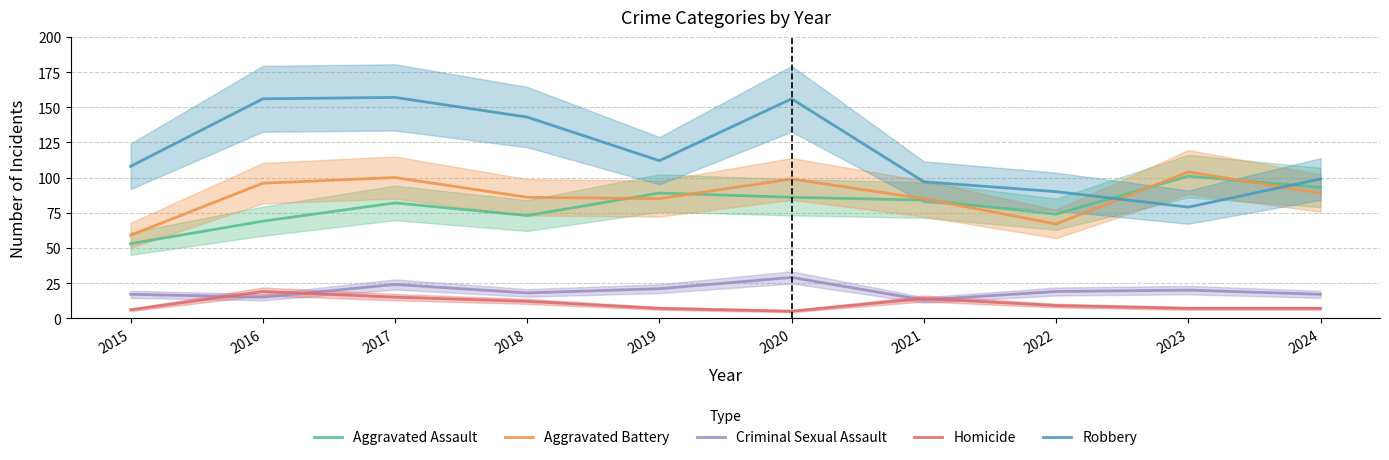

Reading left to right, what are all the values shown in this chart?

Aggravated Assault: 53	69	82	73	89	86	84	74	101	93
Aggravated Battery: 59	96	100	86	85	99	85	67	104	89
Criminal Sexual Assault: 17	15	24	18	21	29	13	19	20	17
Homicide: 6	19	15	12	7	5	14	9	7	7
Robbery: 108	156	157	143	112	156	97	90	79	99